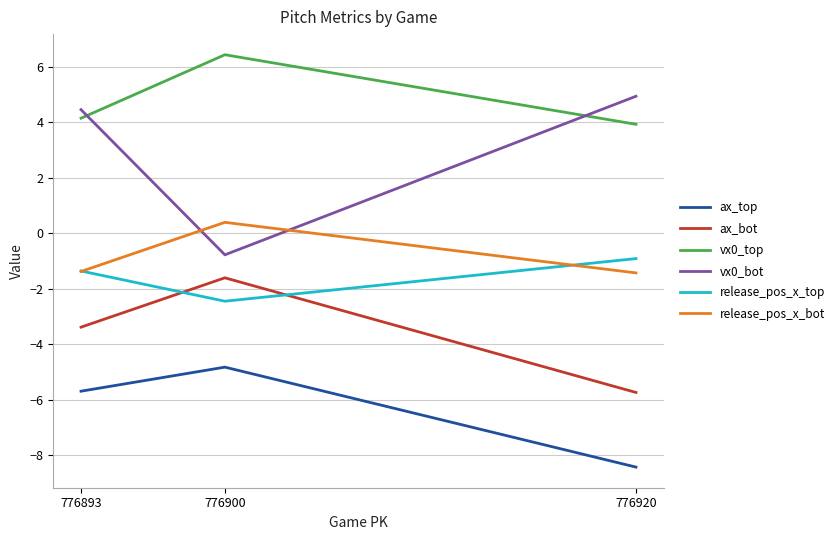

At which category does the chart reach its minimum across all series?

776920